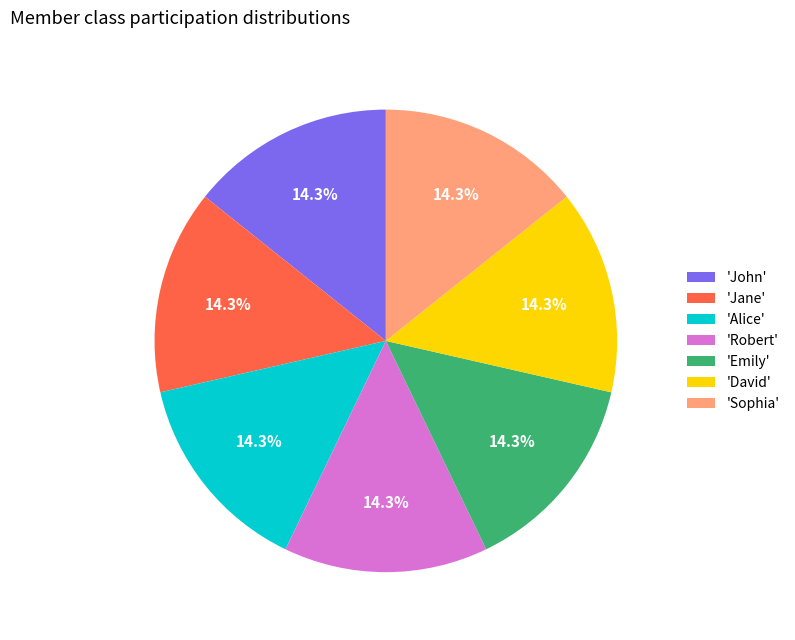

Approximately how many times larger is the value at 'Robert' compared to 'Sophia'?

1.0